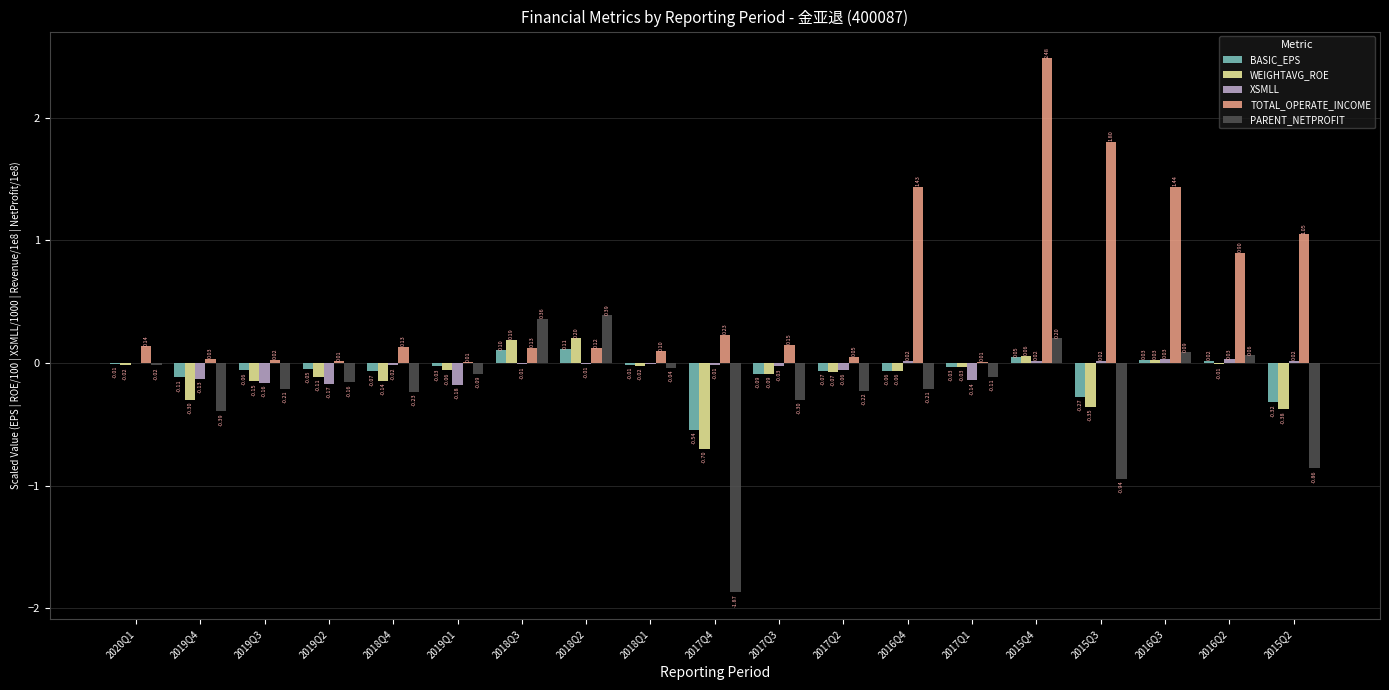

Which series changed the most between 2018Q3 and 2017Q1?

PARENT_NETPROFIT